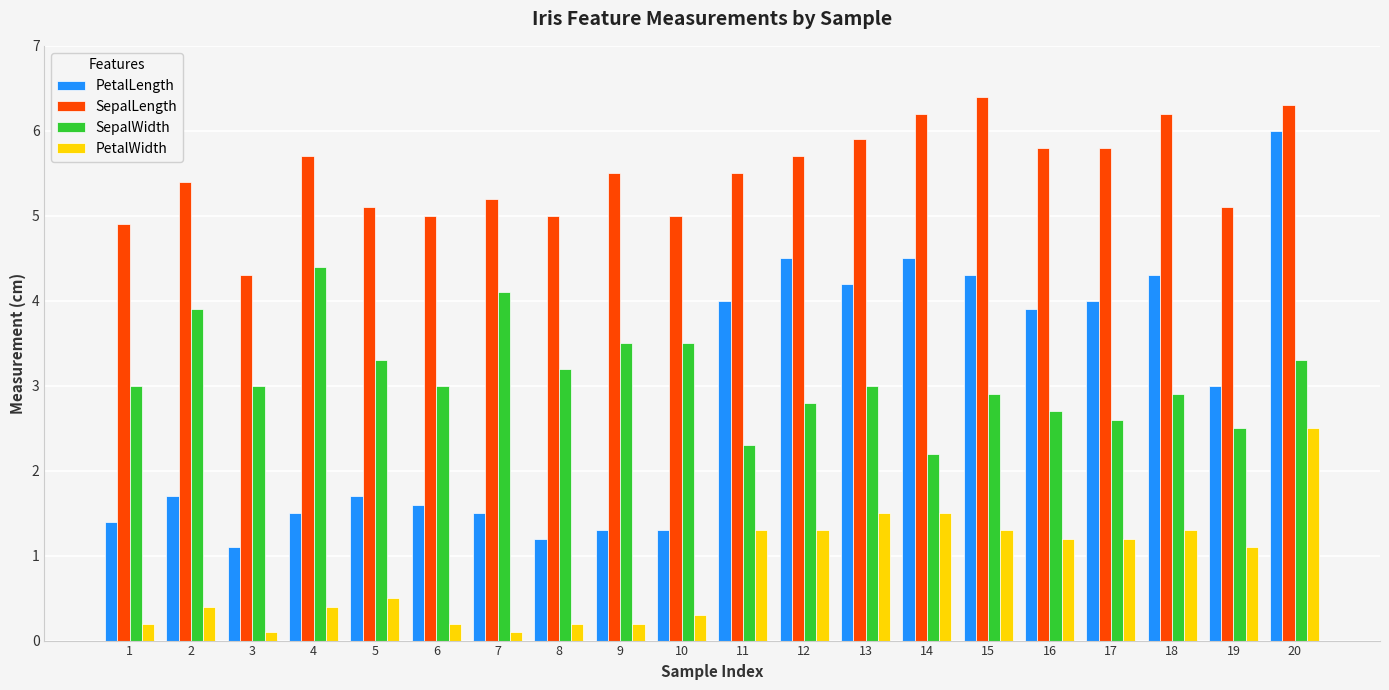

The value of SepalLength at 3 is 4.3. True or false?

True